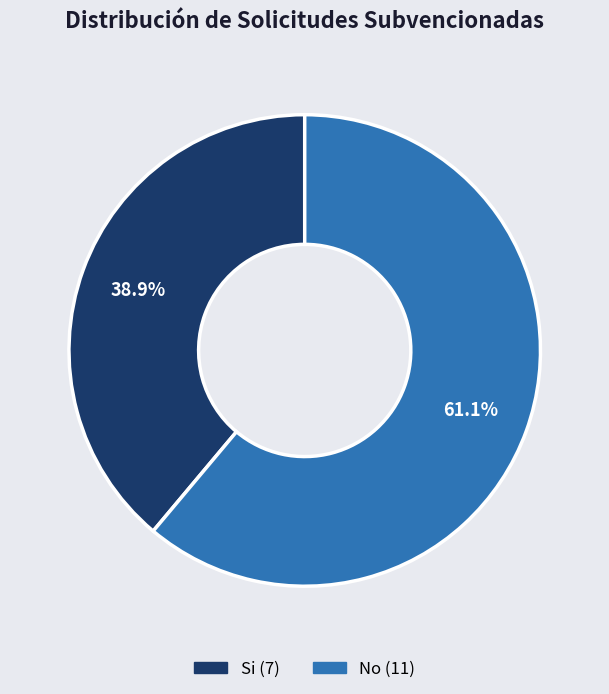

Approximately how many times larger is the value at No compared to Si?

1.6